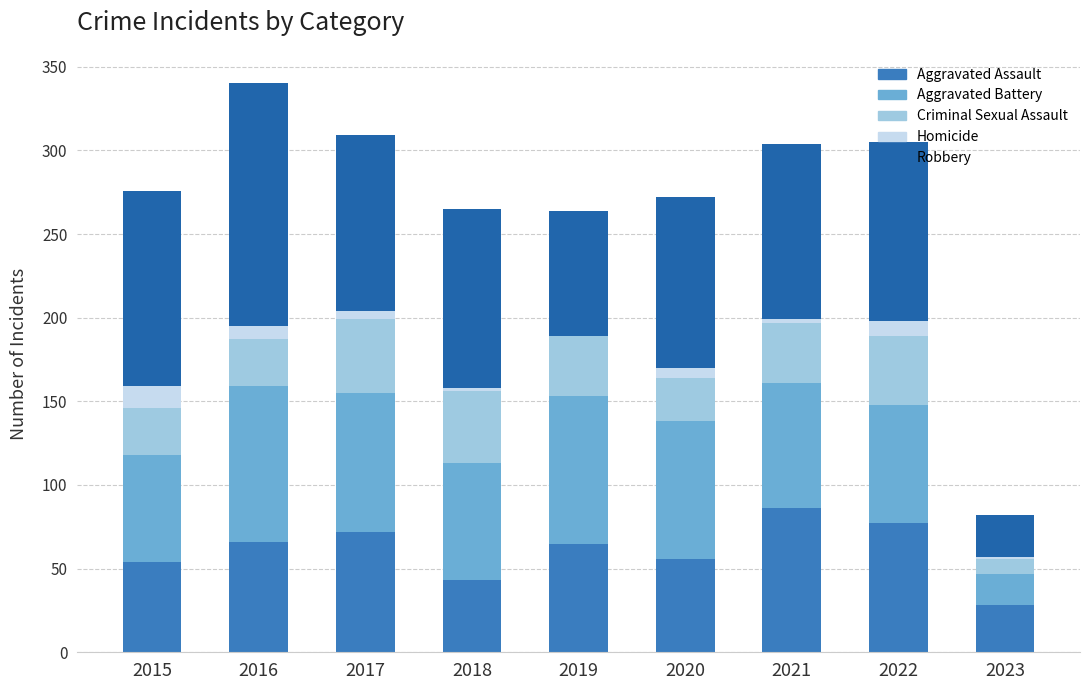

At which category is the sum across all series the highest?

2016